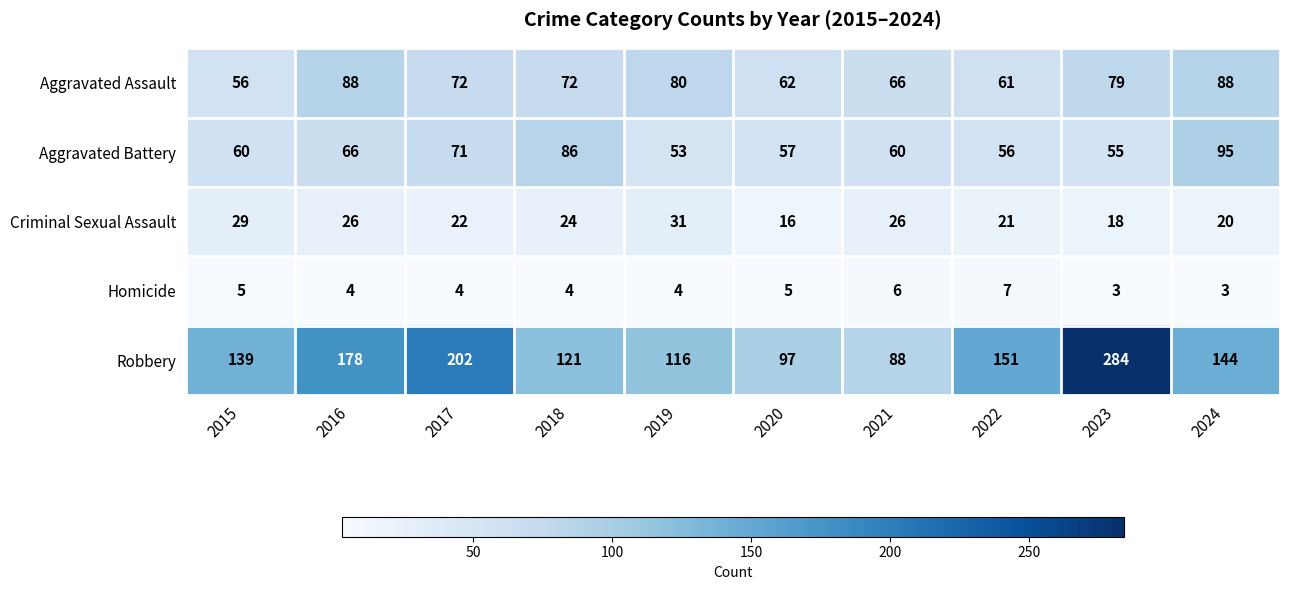

Where does the Aggravated Assault series first go above 72?

2016